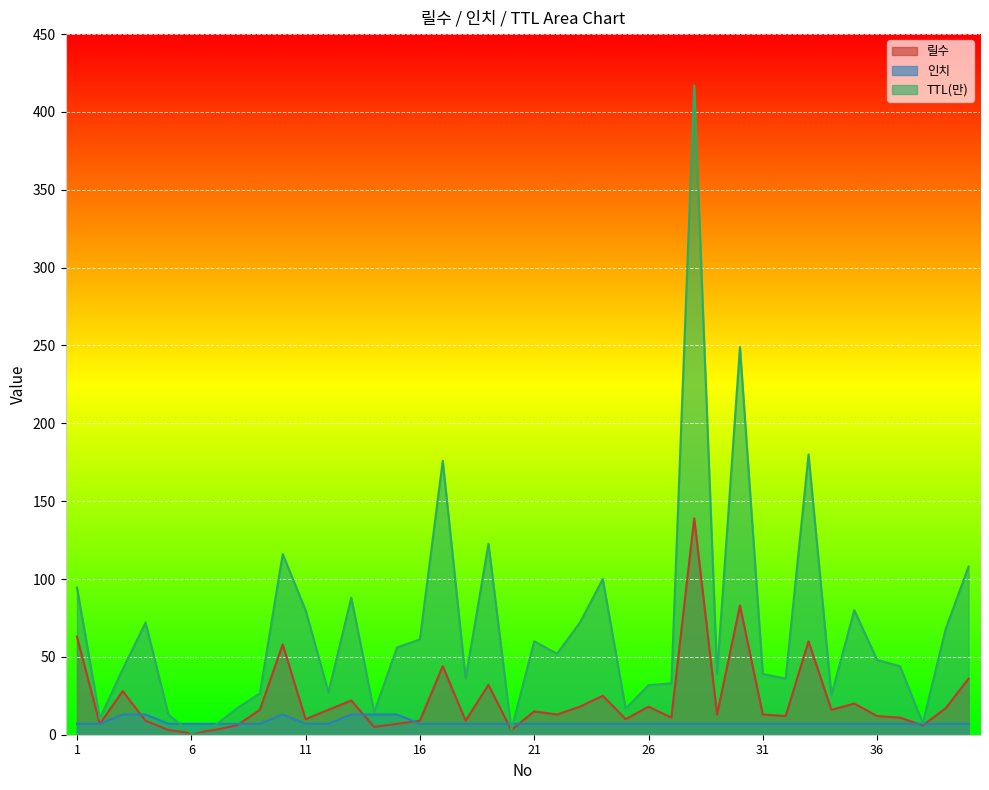

True or false: TTL(만) has more than 1 points higher than both neighbors.

True